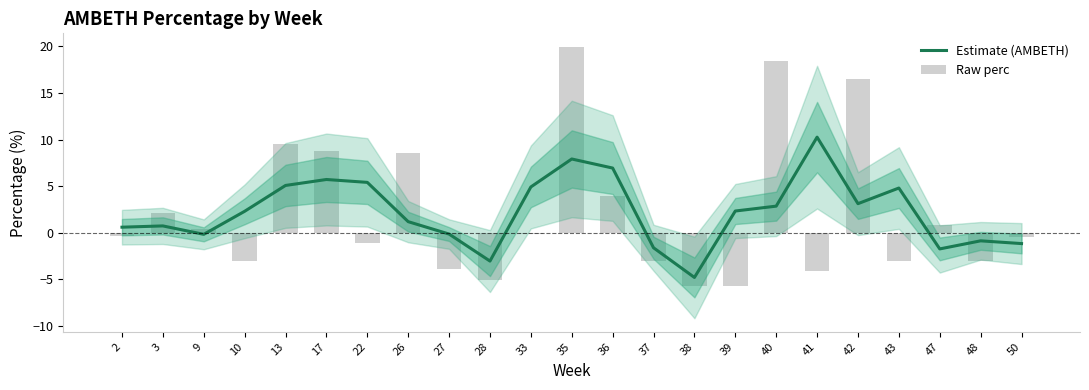

Which has a higher value, 17 or 48?

17